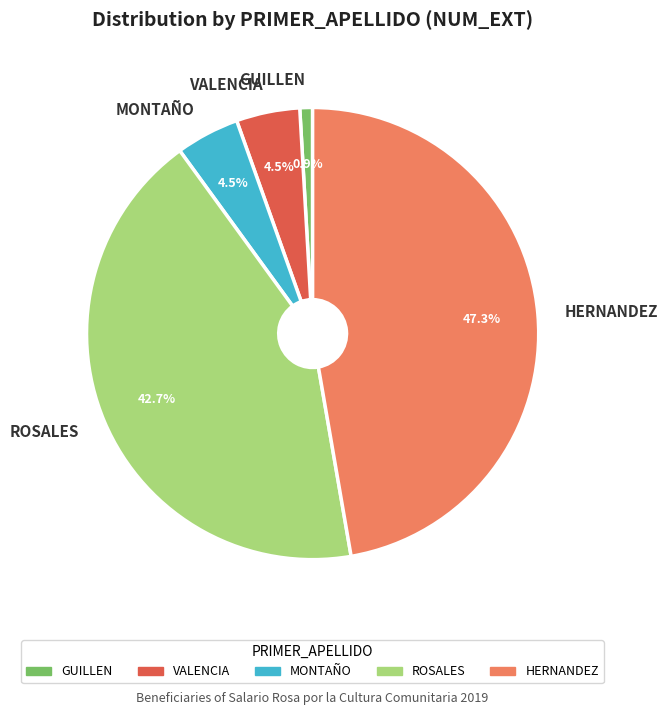

Between HERNANDEZ and GUILLEN, which is larger?

HERNANDEZ